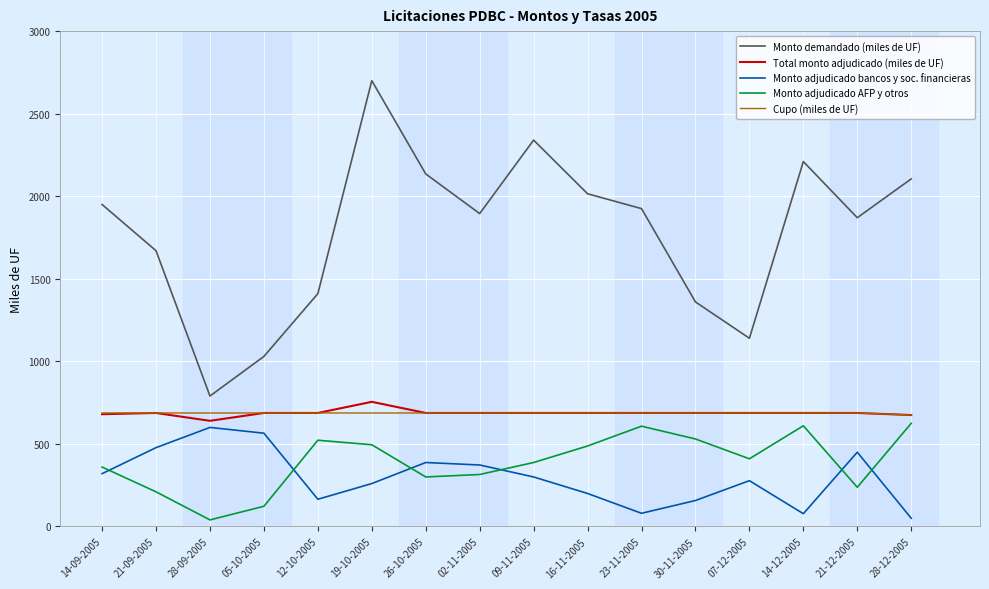

Which series has the largest range (max minus min)?

Monto demandado (miles de UF)